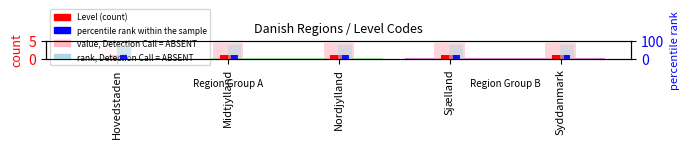

Which series has the largest total across all categories?

rank, Detection Call = ABSENT